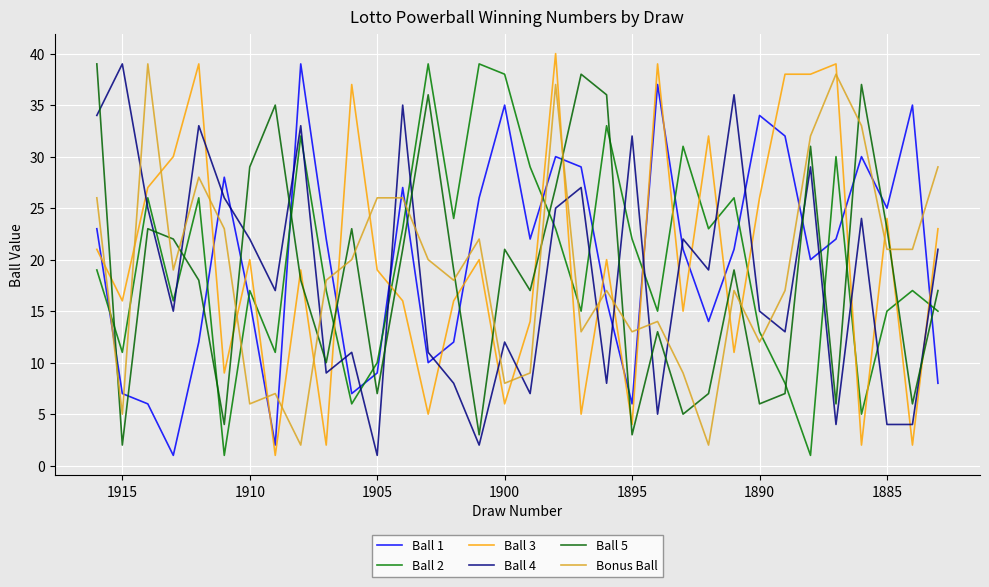

How many intersections are there between Ball 1 and Bonus Ball?

16